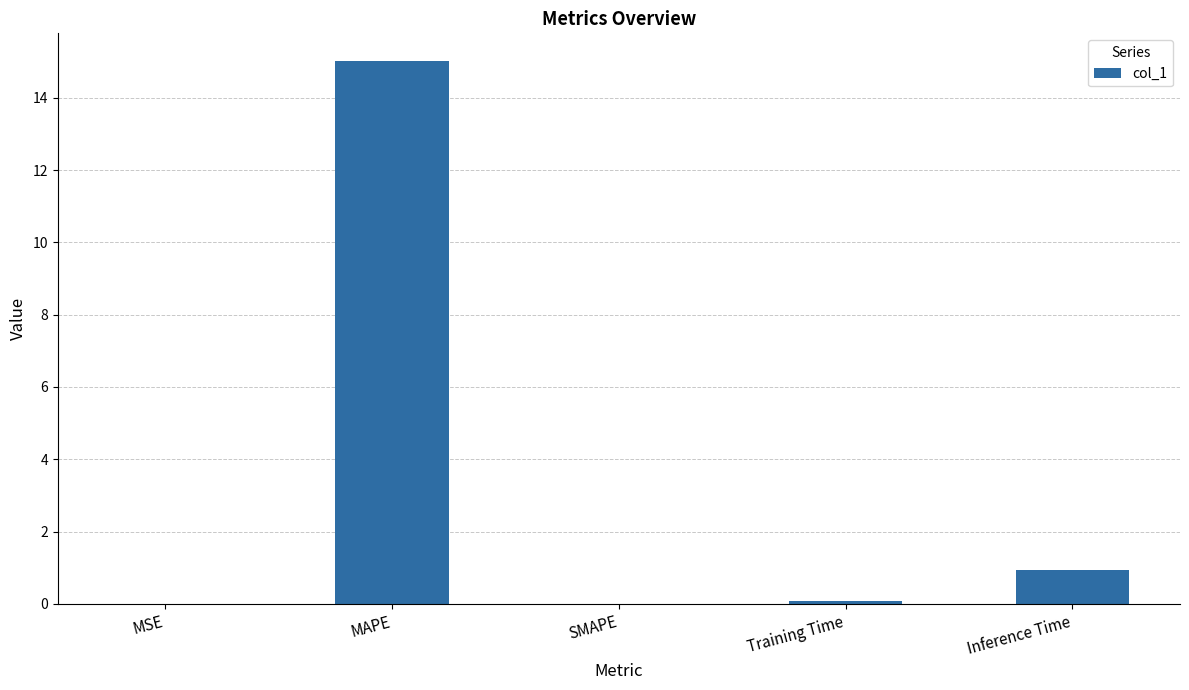

True or false: the data shows -4.9 at SMAPE.

False